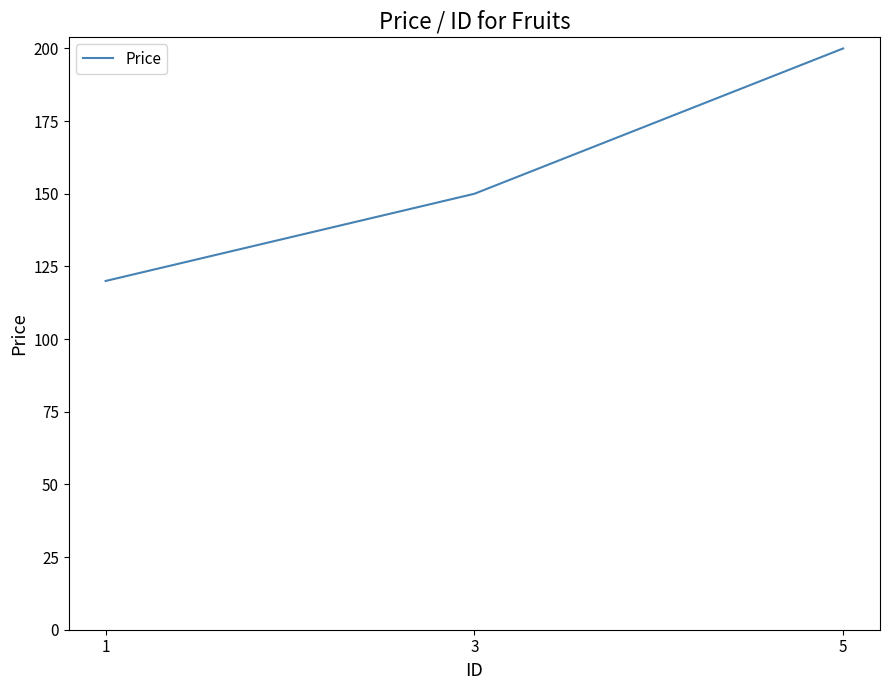

What is the maximum value shown in the chart?

200